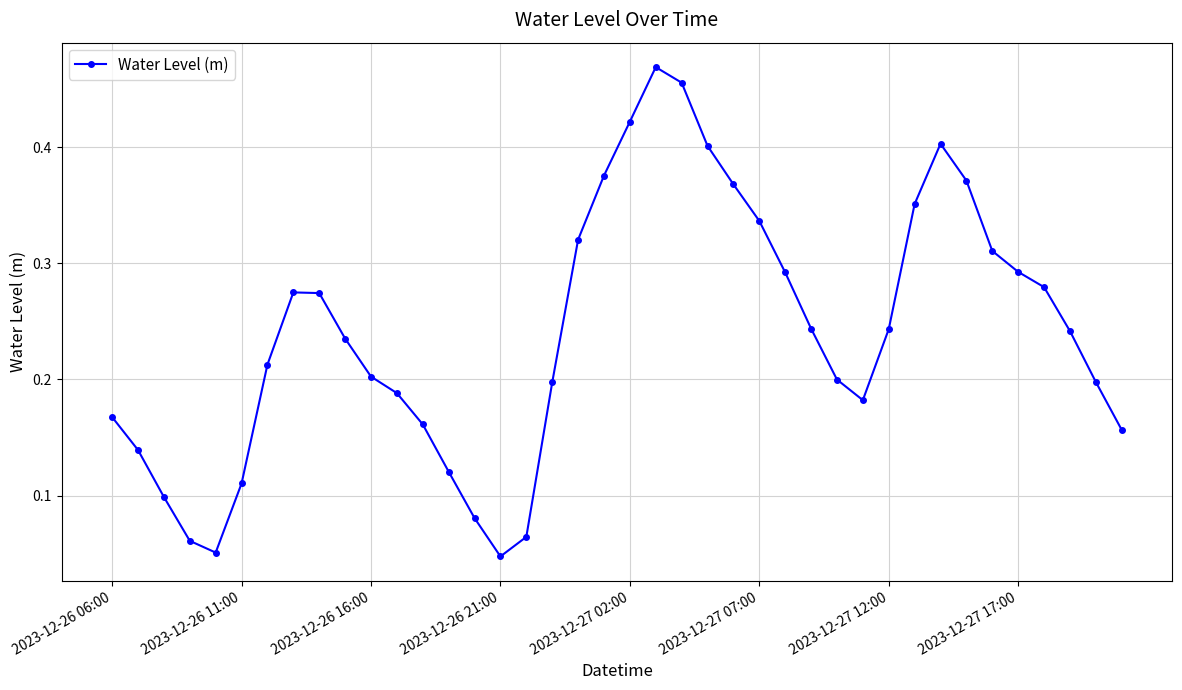

How many interior local peaks (higher than both neighbors) does the data have?

3